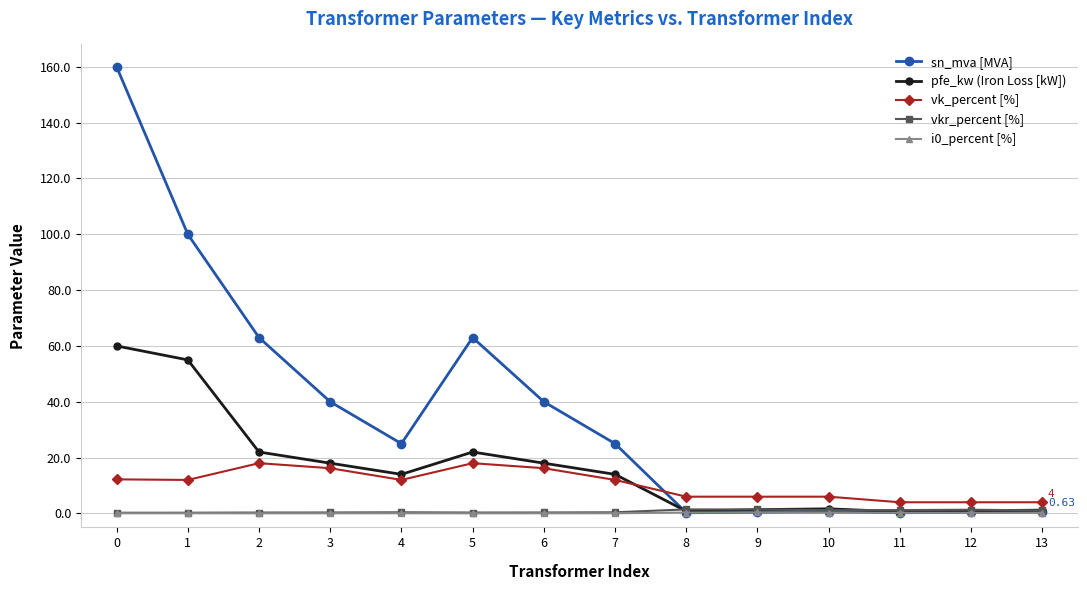

What is the difference between the maximum and minimum values in the vk_percent [%] series?

14.0